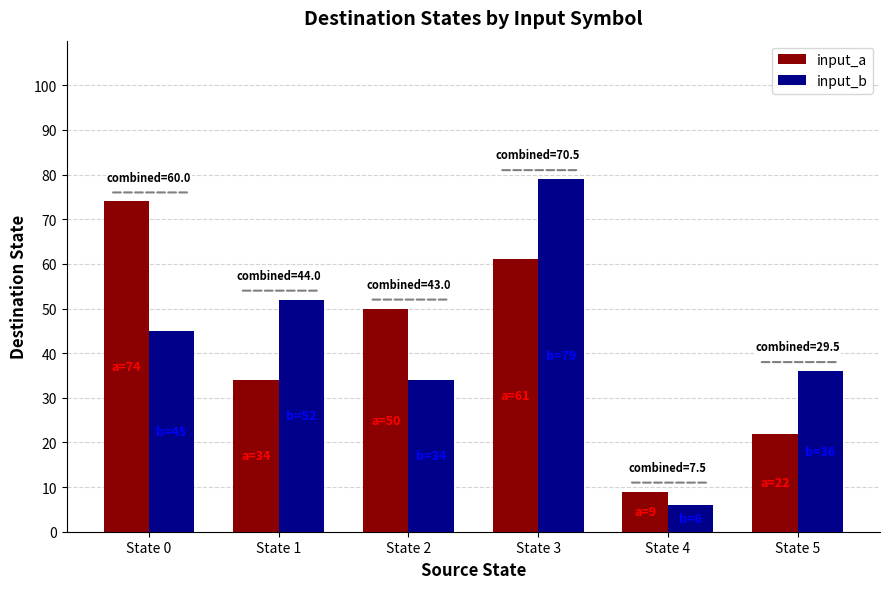

Reading right to left, what are all the values shown in this chart?

input_a: State 5=22	State 4=9	State 3=61	State 2=50	State 1=34	State 0=74
input_b: State 5=36	State 4=6	State 3=79	State 2=34	State 1=52	State 0=45